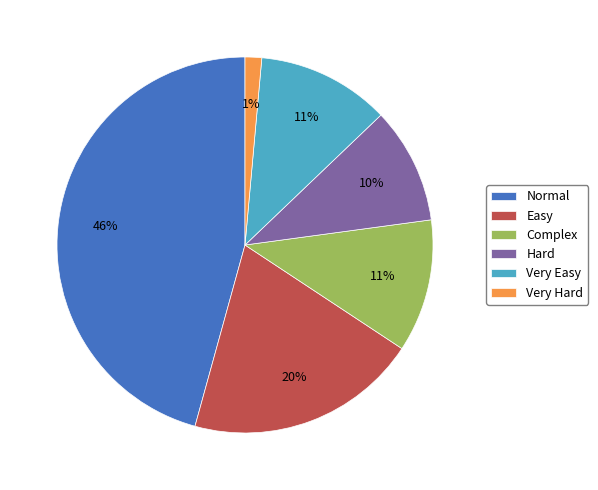

To the nearest percent, what is the average slice percentage?

17%